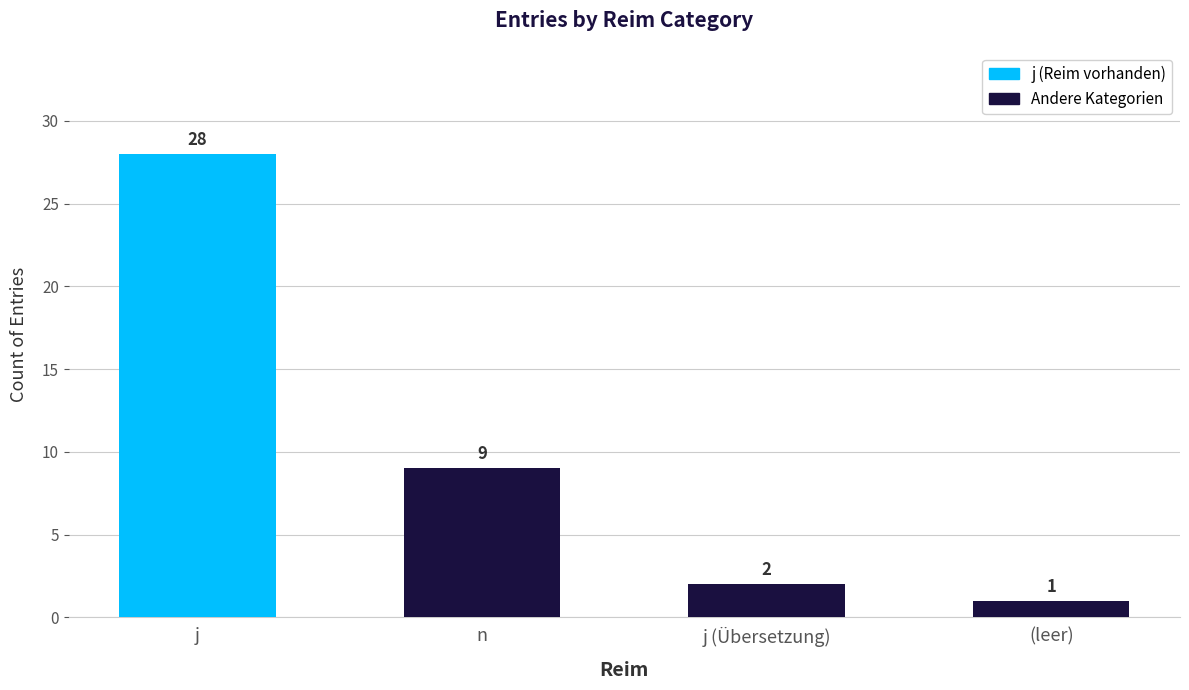

How many values are below 9?

2